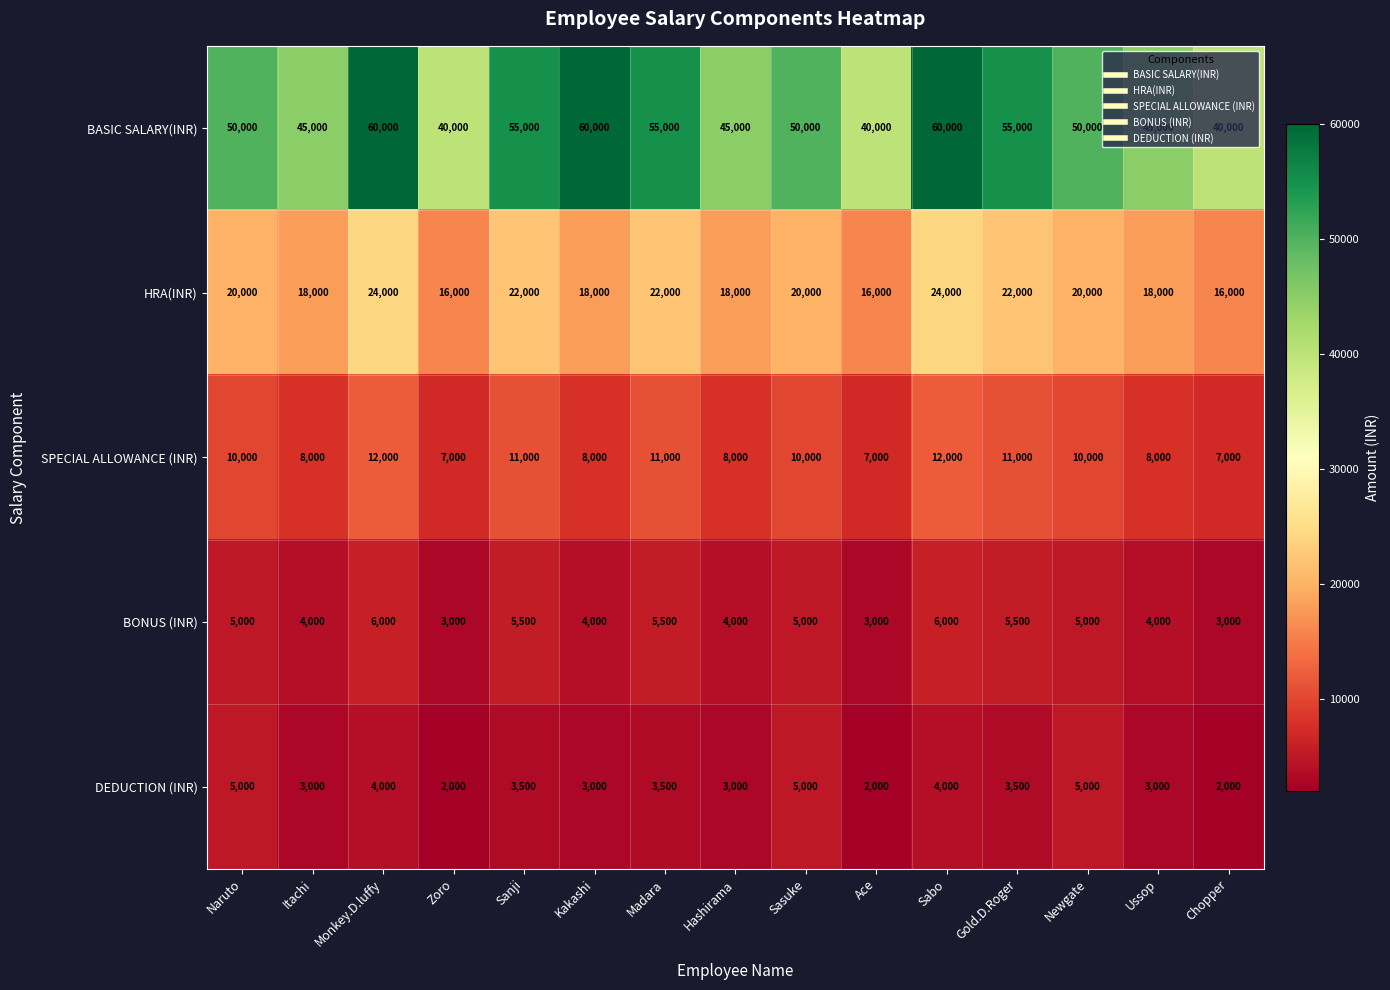

At how many categories does at least one series exceed 47144?

9